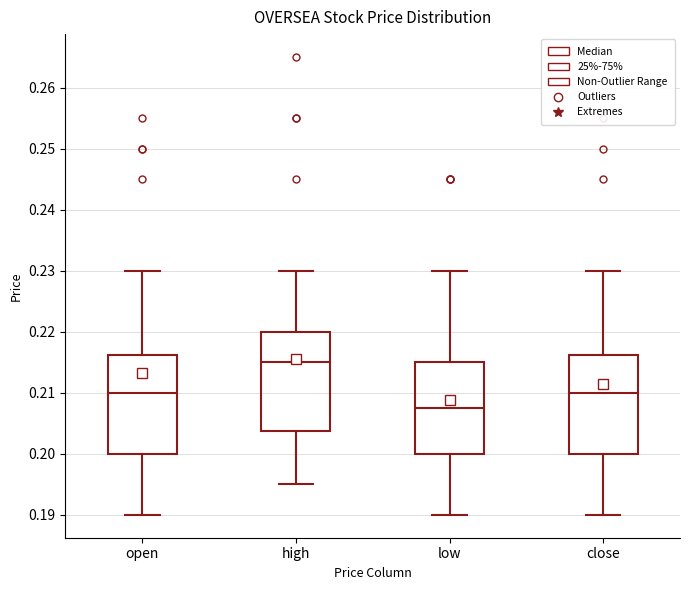

Reading left to right, read every box against the y-axis: the position of its median line, the range the box covers, and the ends of its whiskers. The values are not printed on the chart, so give them approximately, as read against the axis.

open: median 0.210, box 0.200 to 0.216, whiskers 0.190 to 0.230
high: median 0.215, box 0.204 to 0.220, whiskers 0.195 to 0.230
low: median 0.208, box 0.200 to 0.215, whiskers 0.190 to 0.230
close: median 0.210, box 0.200 to 0.216, whiskers 0.190 to 0.230